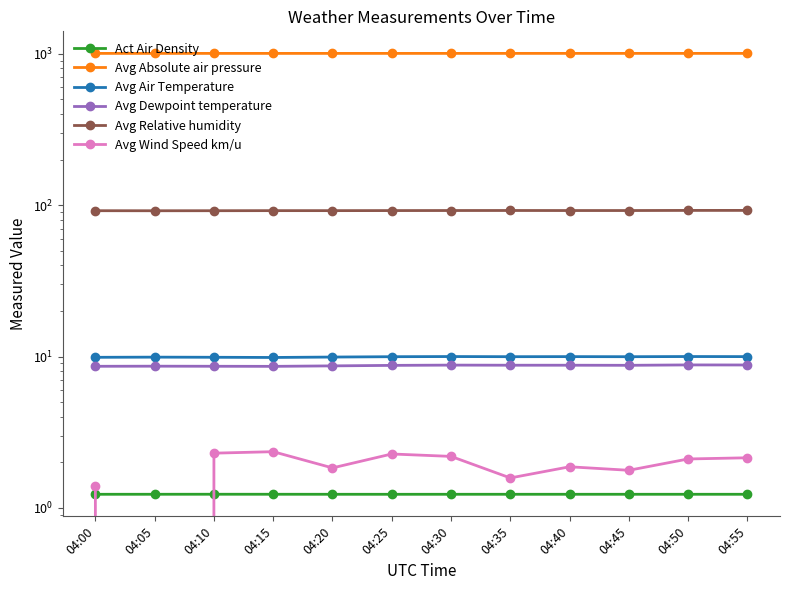

The value of Avg Wind Speed km/u at 04:50 is 2.1. True or false?

True